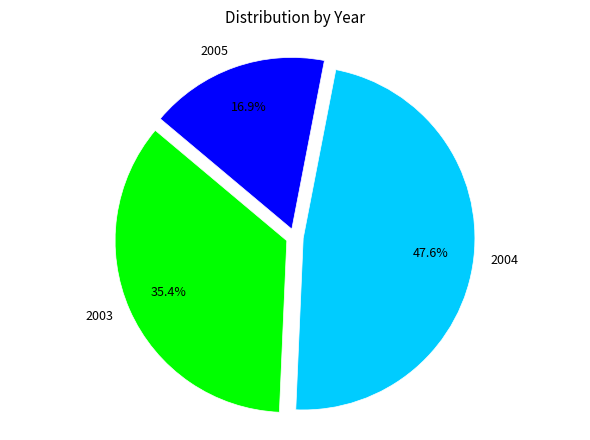

What is the smallest slice in the pie chart?

2005